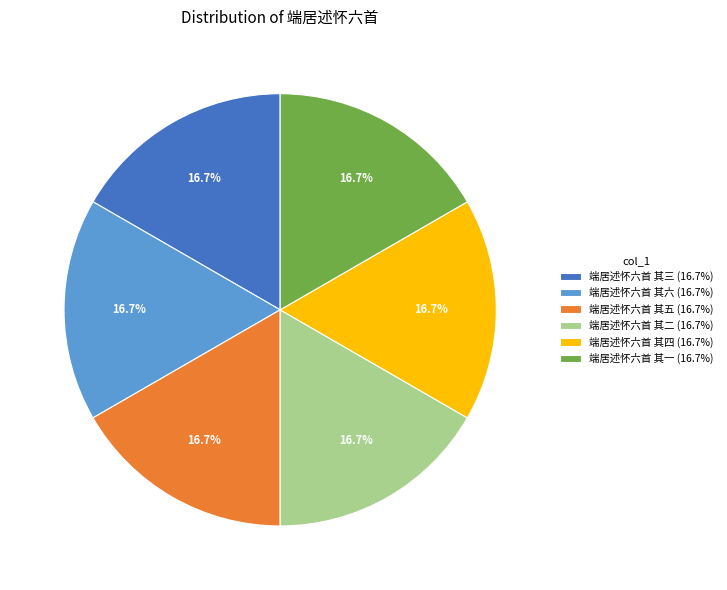

Count the number of slices in the pie.

6